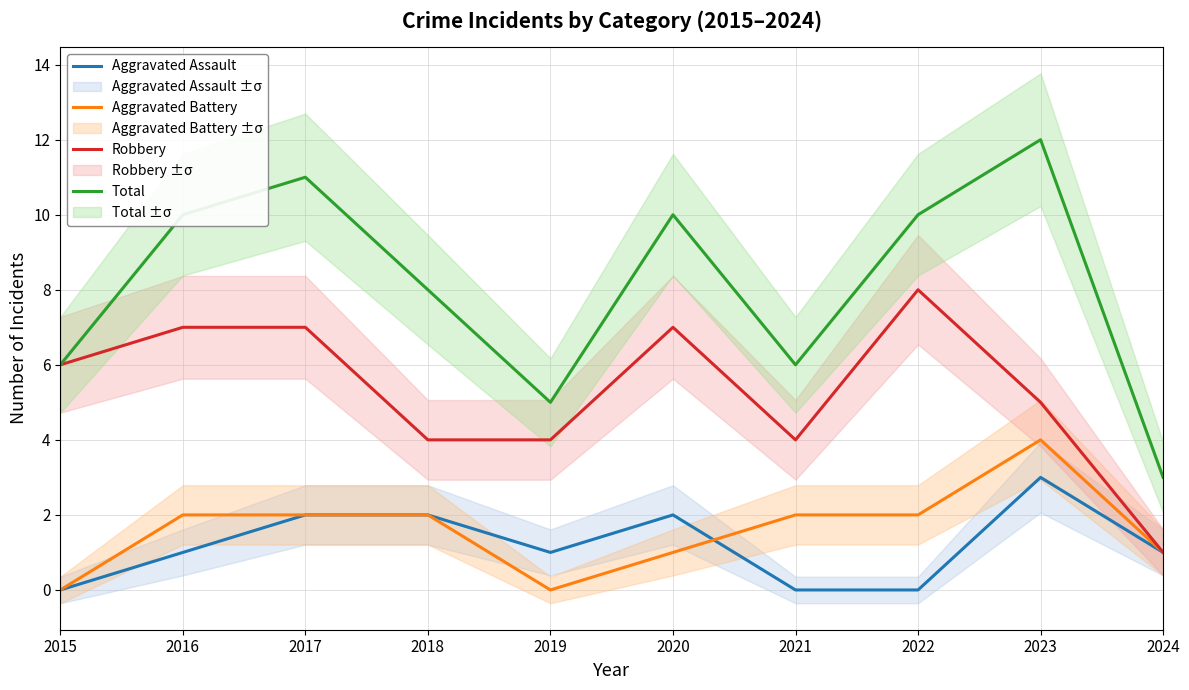

Rank the categories by Aggravated Assault value from lowest to highest.

2015, 2021, 2022, 2016, 2019, 2024, 2017, 2018, 2020, 2023